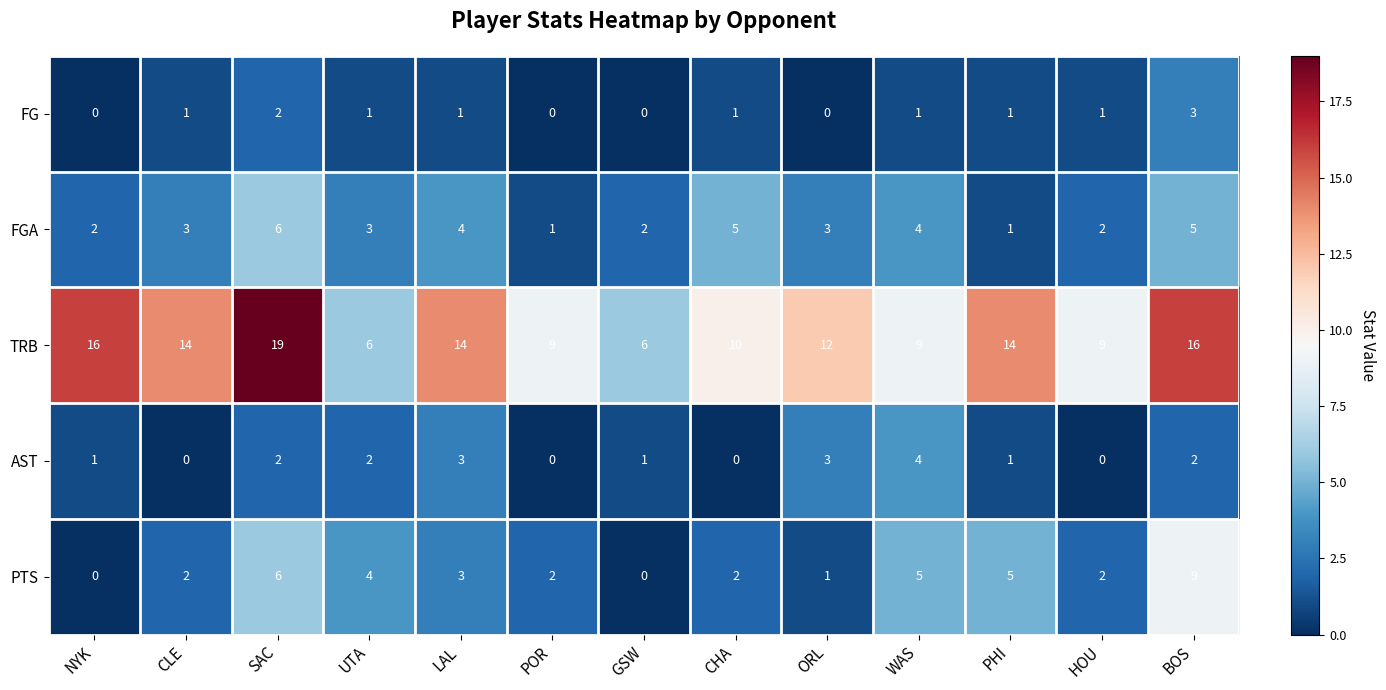

Rank the series by their maximum value, from lowest to highest.

FG, AST, FGA, PTS, TRB